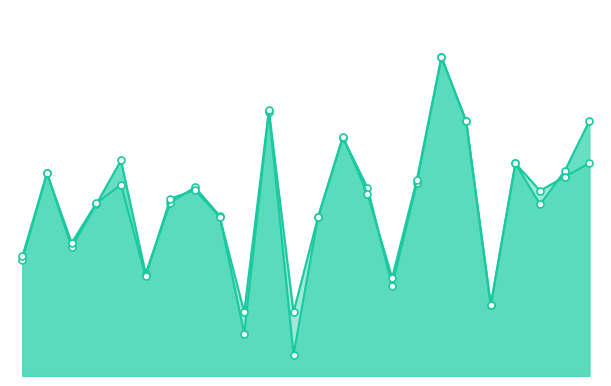

What is the sum of the f1 values at 18 and 19?

1.0